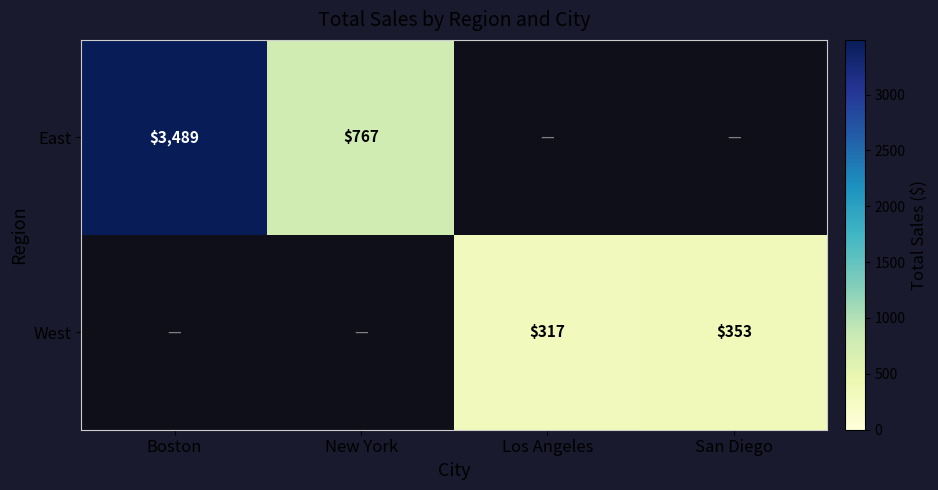

The value of East at New York is 767. True or false?

True